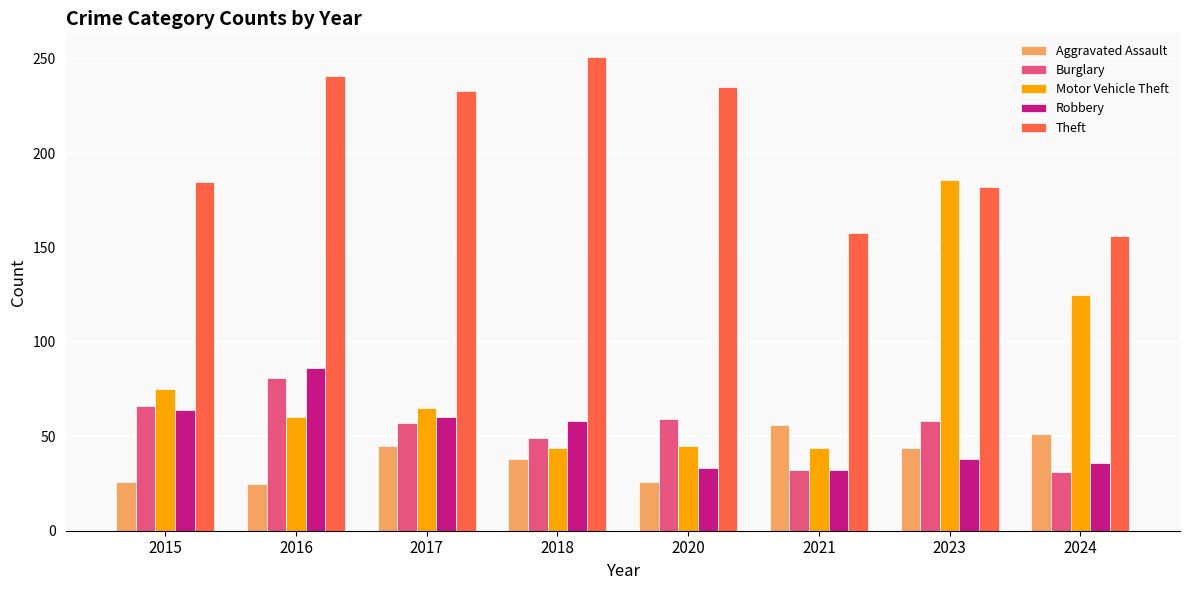

What is the difference between the Motor Vehicle Theft values at 2020 and 2024?

80